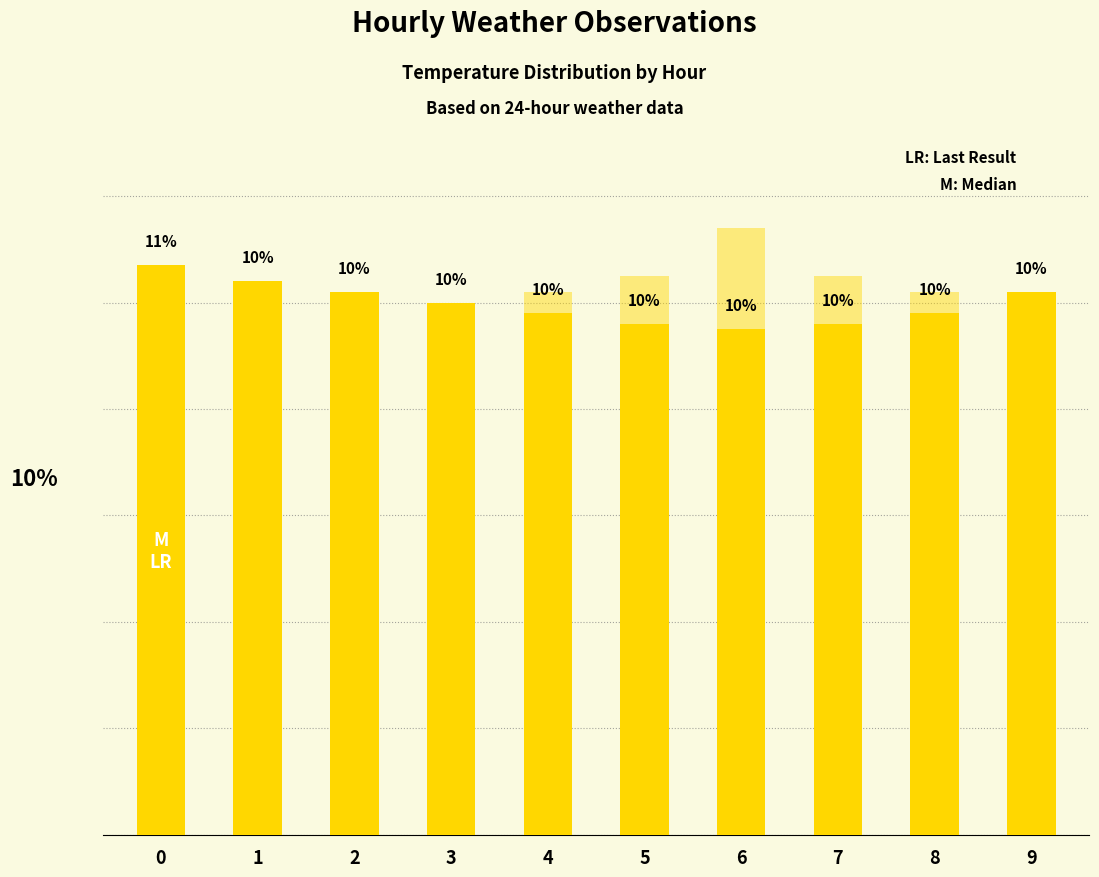

Does the chart contain any negative values?

No